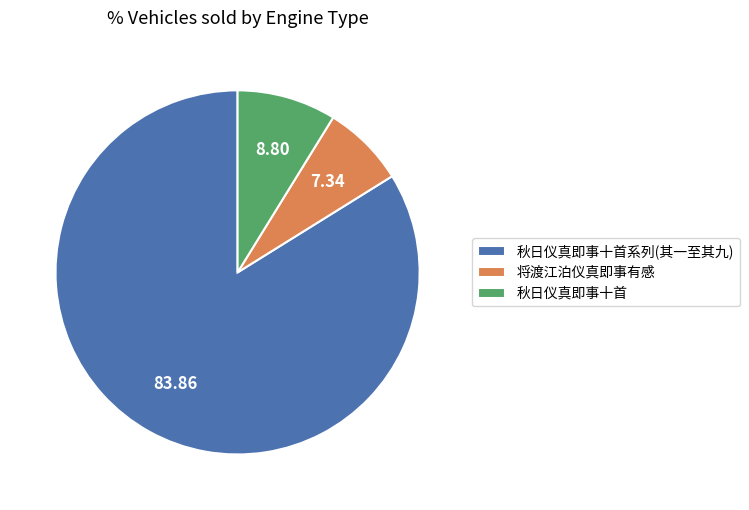

Is the sum of 秋日仪真即事十首系列(其一至其九) and 秋日仪真即事十首 greater than half?

Yes